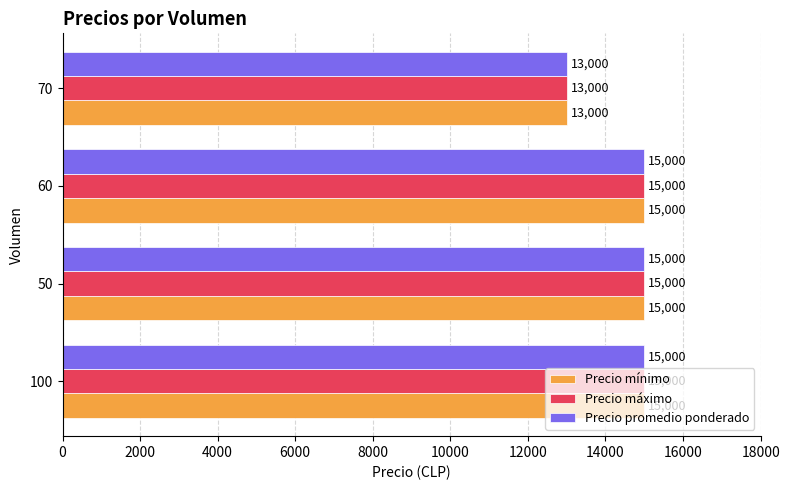

What are all the series names shown in the legend?

Precio mínimo, Precio máximo, Precio promedio ponderado